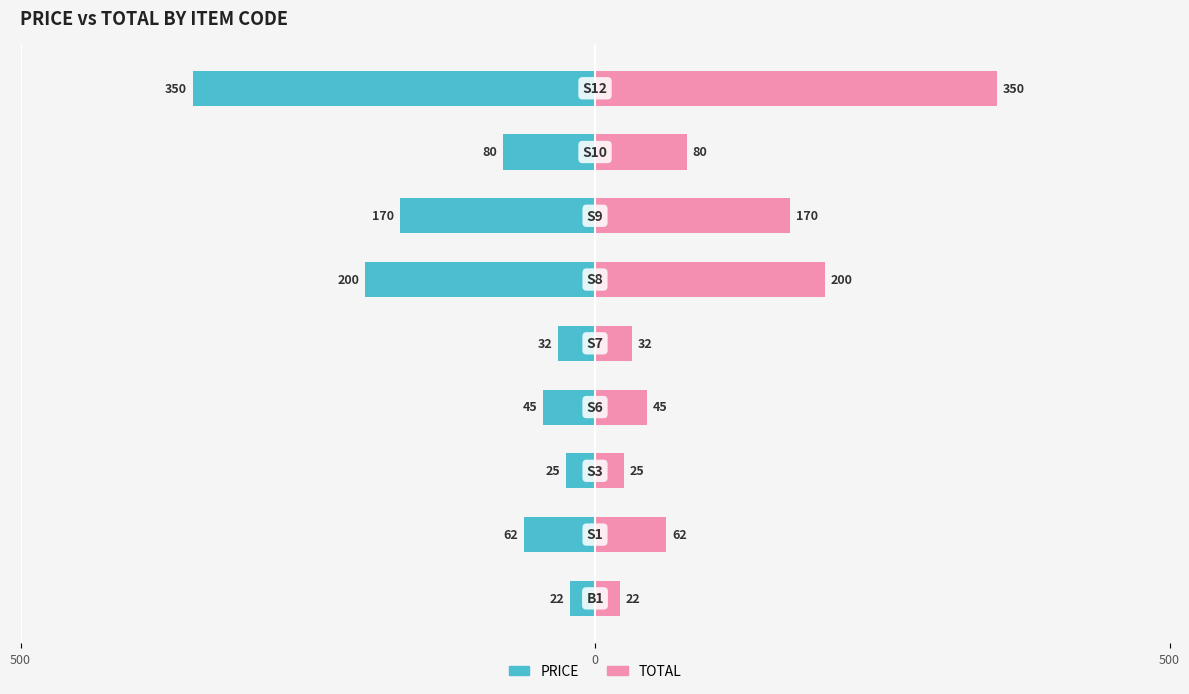

True or false: TOTAL has a value of 129 at 7.

False